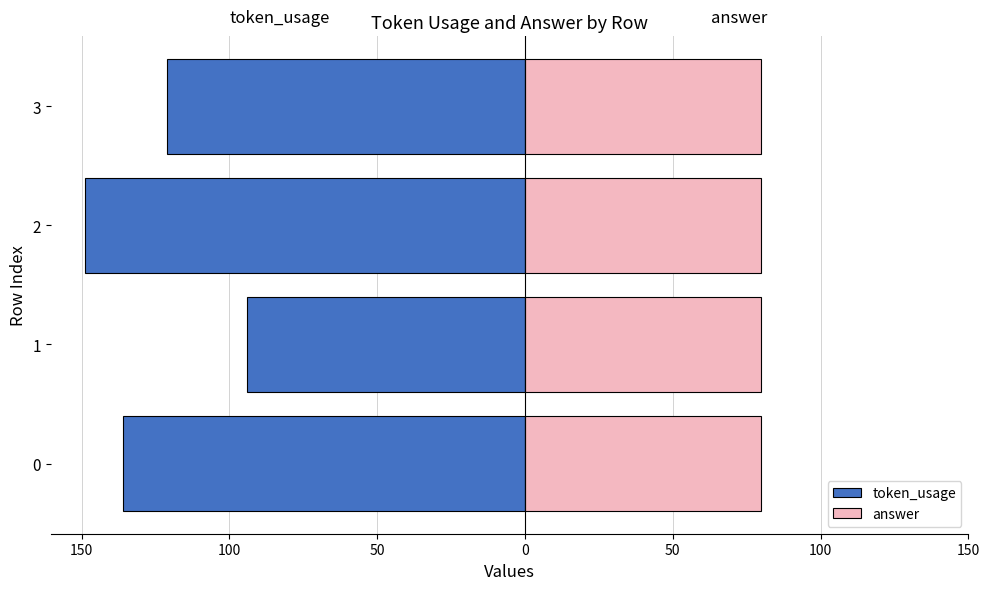

What is the value of the token_usage bar at the 3rd from the left?

-149.0